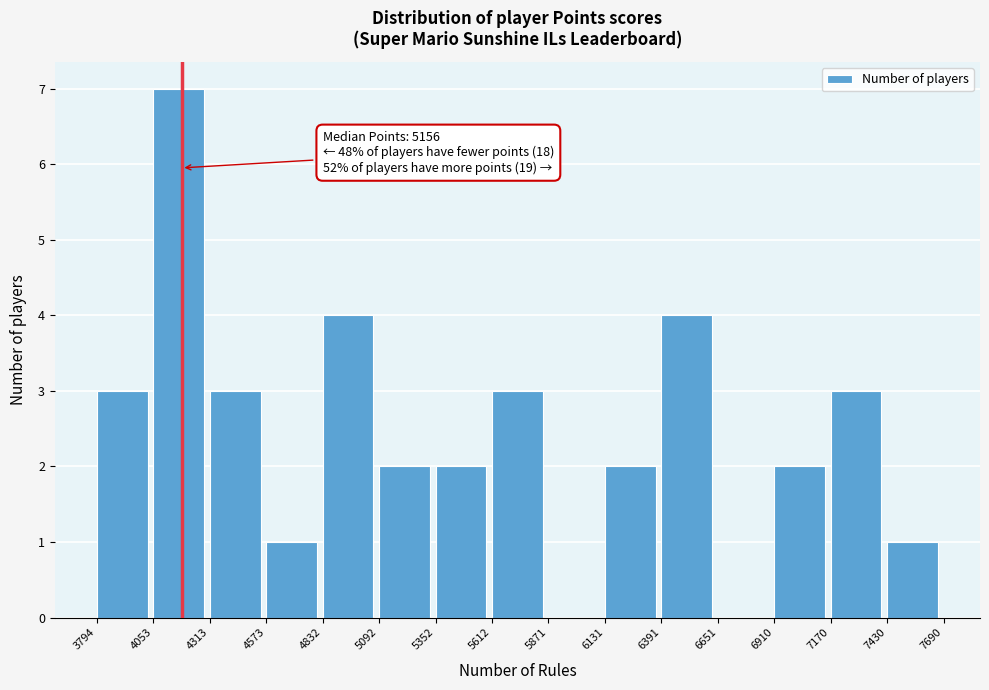

Which range on the x-axis has the tallest bar?

4053 to 4313